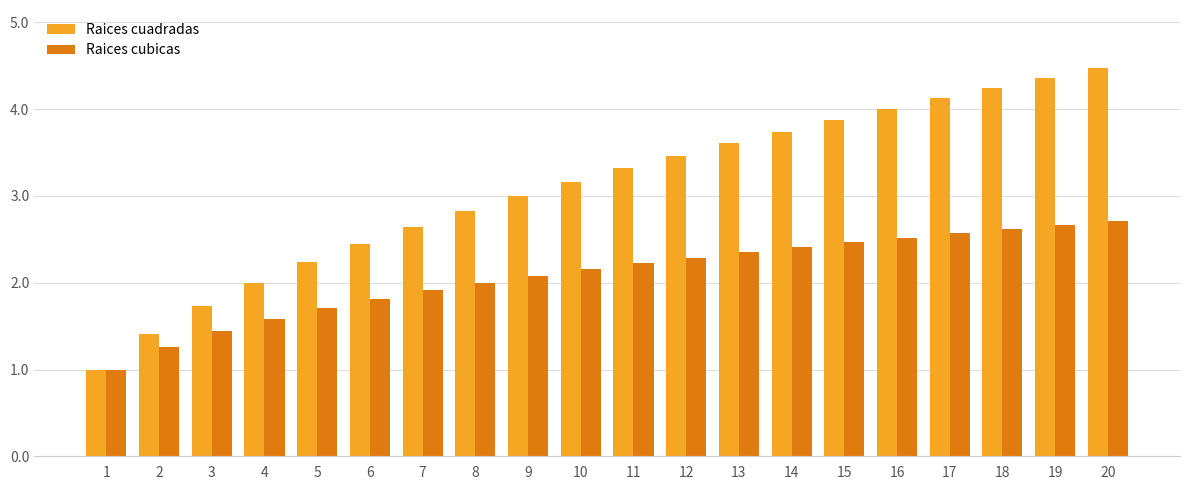

How many bars are there in each group?

2